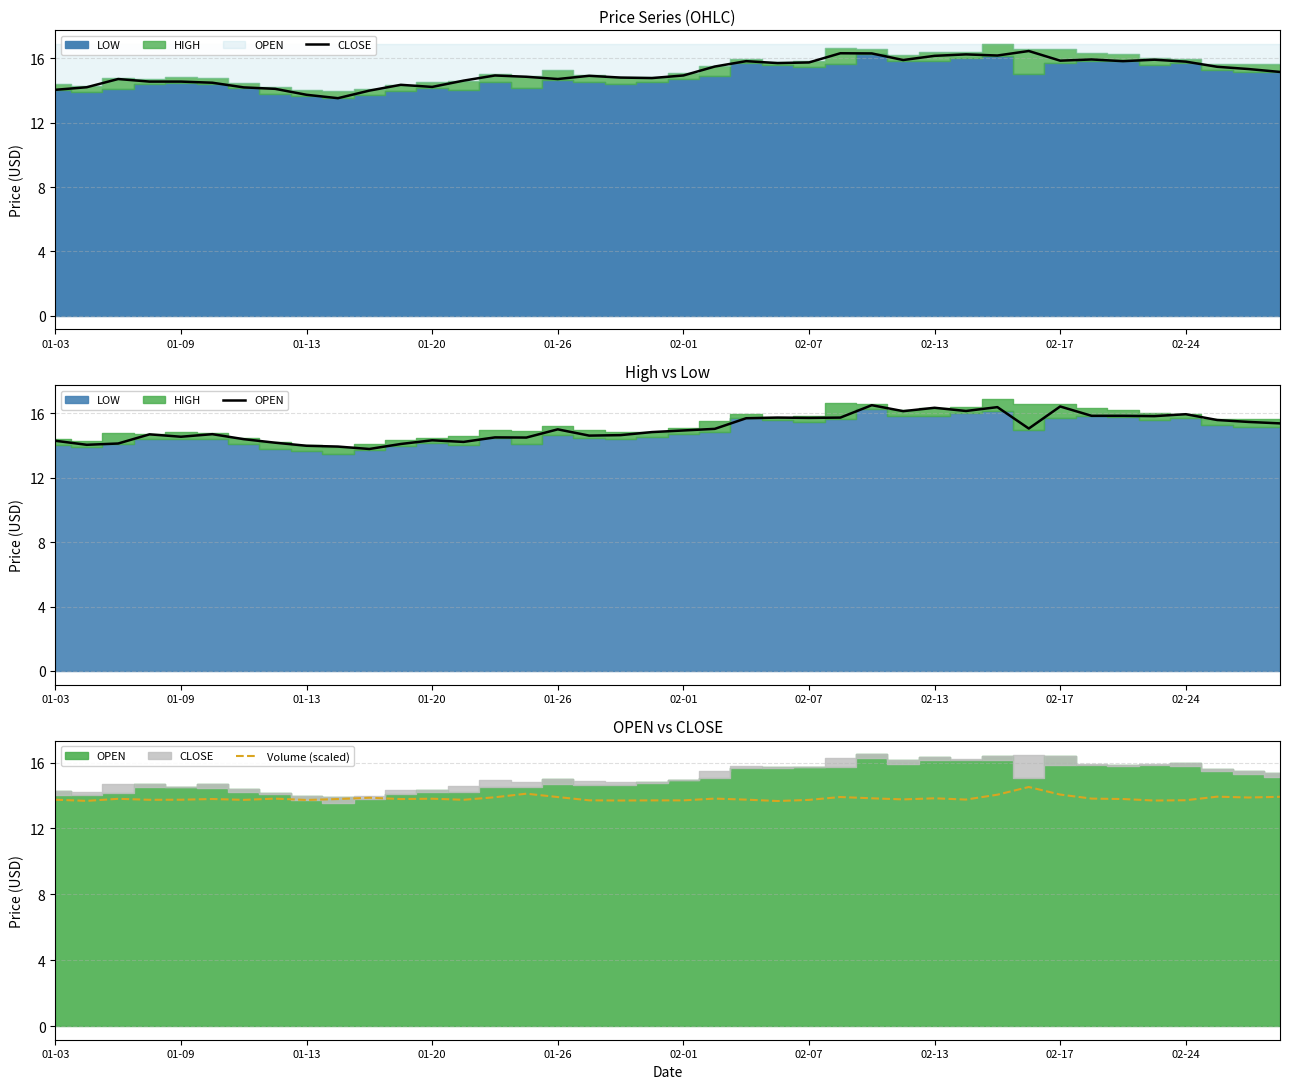

Which series ends up on top after the final intersection of OPEN and CLOSE?

OPEN